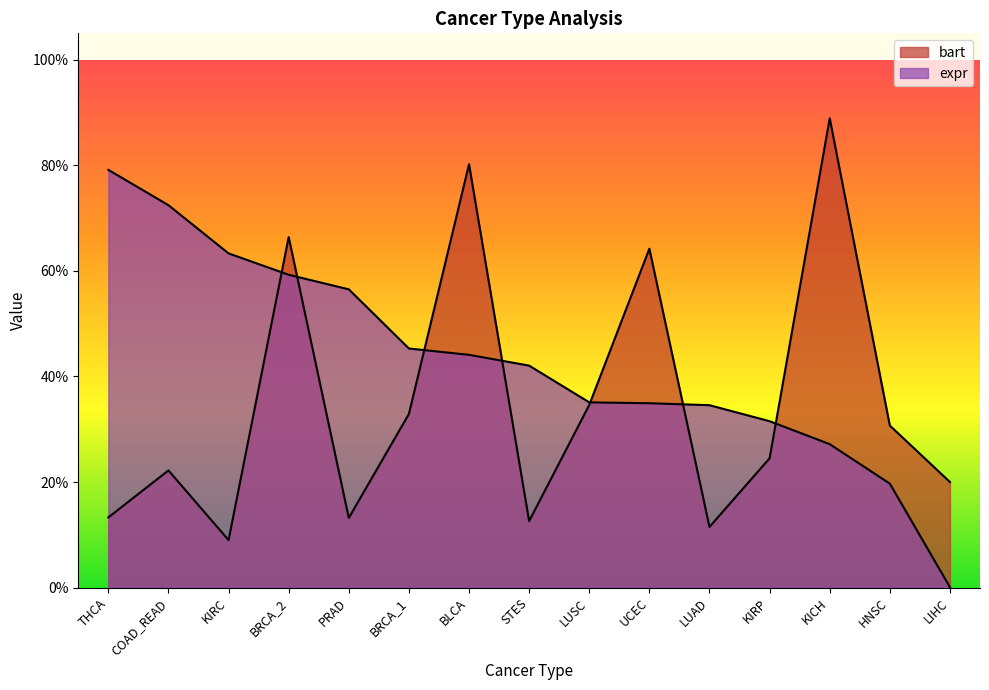

What is the value of the bart point at the 6th from the left?

0.3